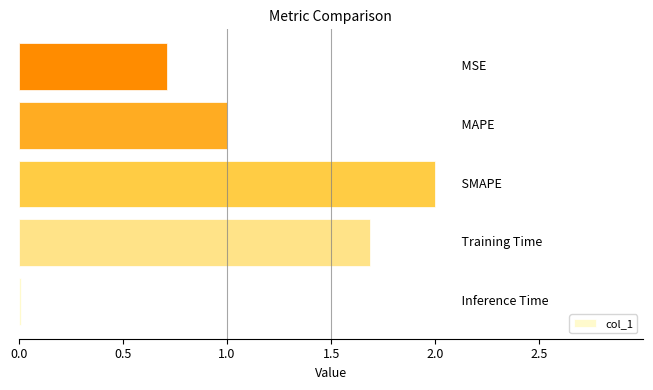

What is the difference between the maximum and second lowest values?

1.3